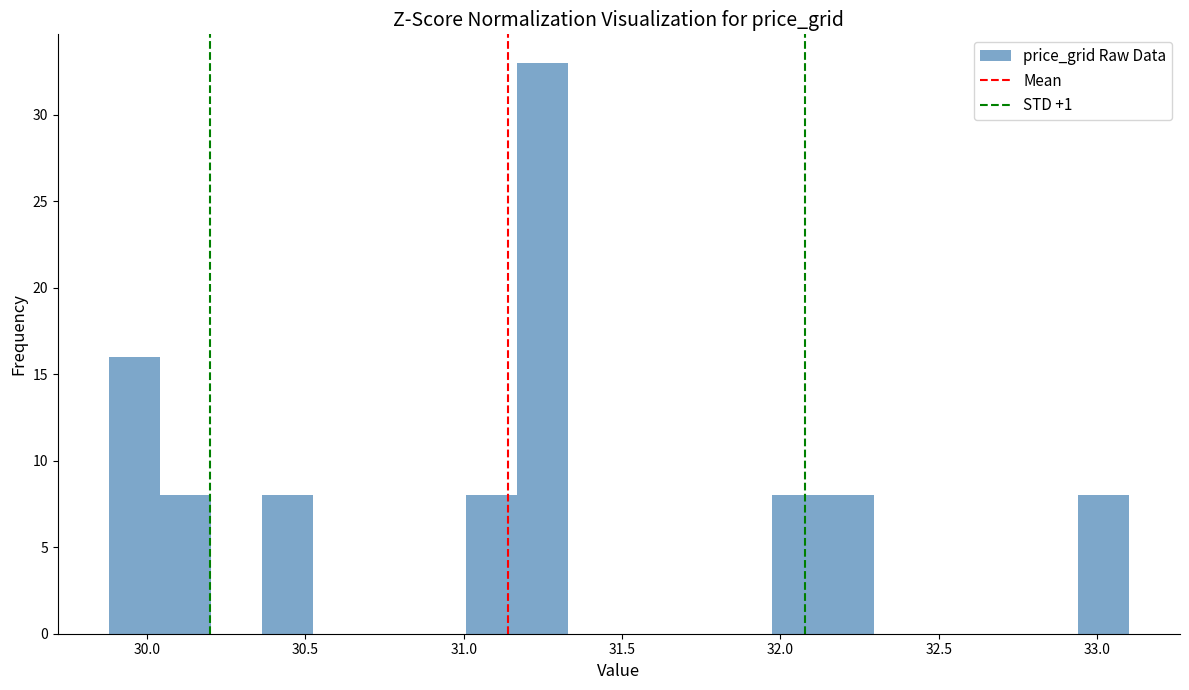

Read against the x-axis, roughly where is the centre of the tallest bar?

31.25